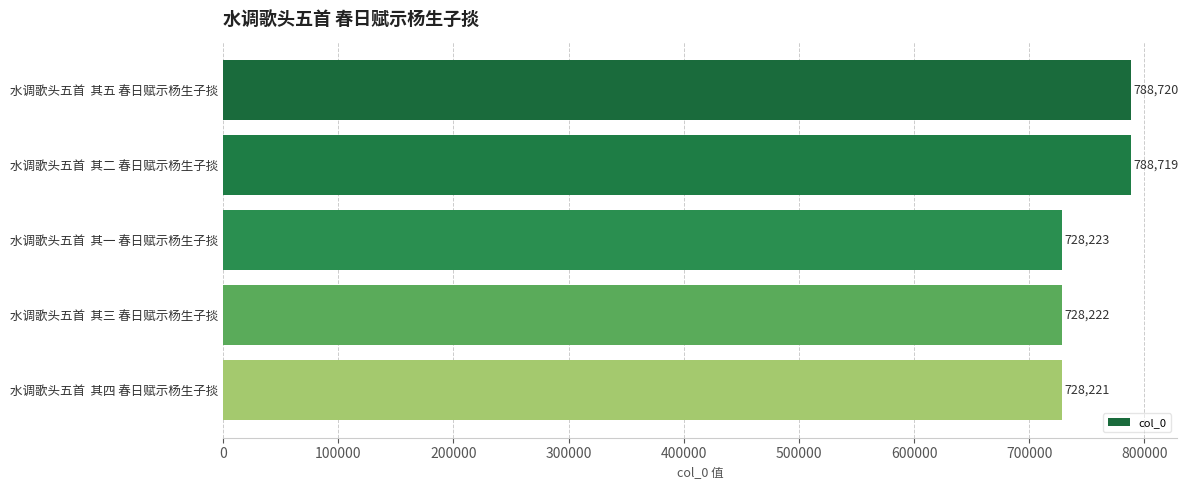

What is the minimum value shown in the chart?

728221